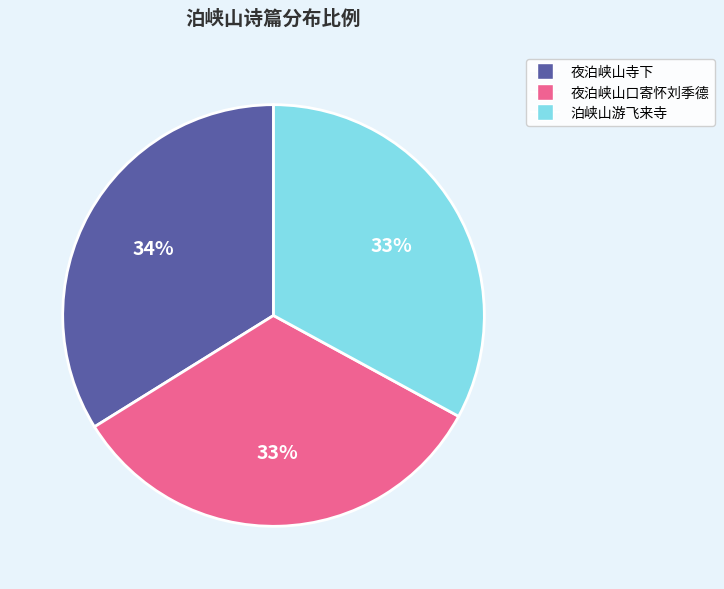

To the nearest percent, what is the difference between the 夜泊峡山寺下 and 夜泊峡山口寄怀刘季德 slice percentages?

1%